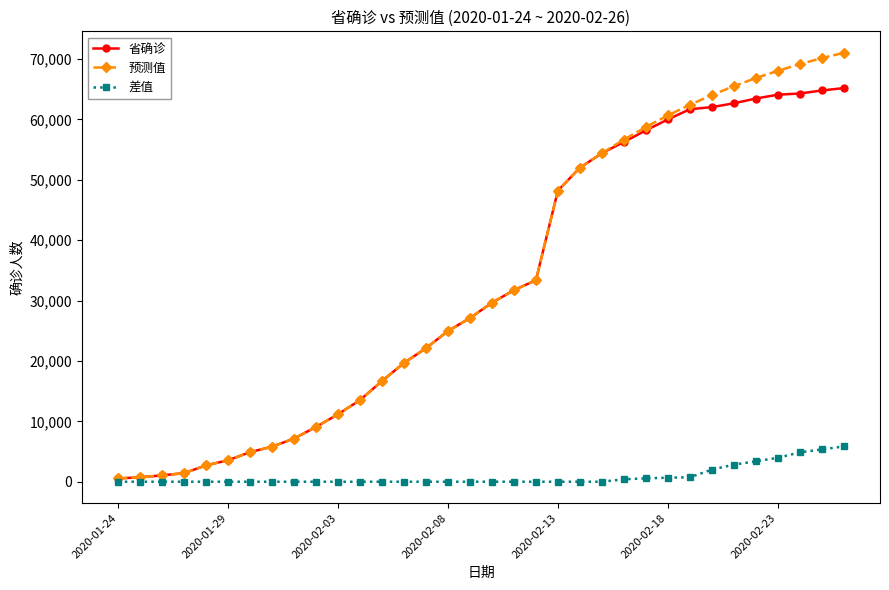

List the series in order of their peak value, lowest first.

差值, 省确诊, 预测值